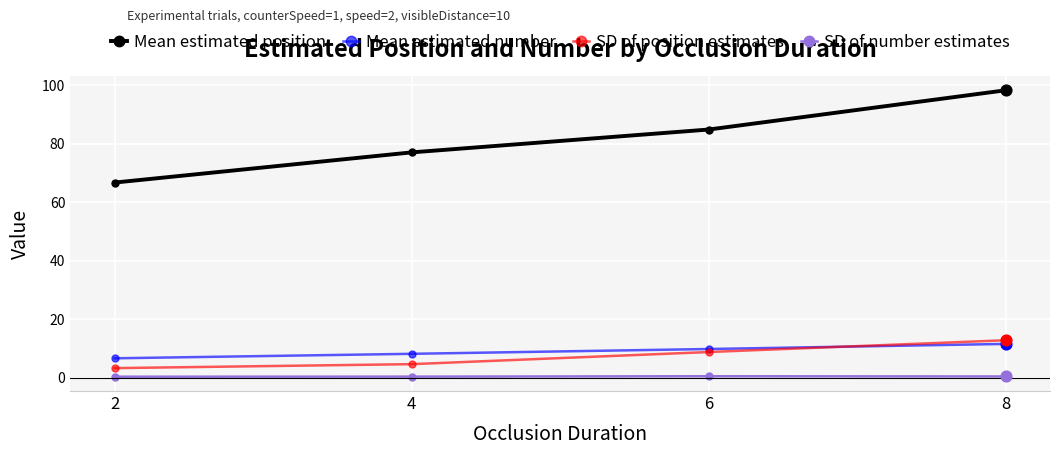

Which series changed the most between 6 and 8?

Mean estimated position